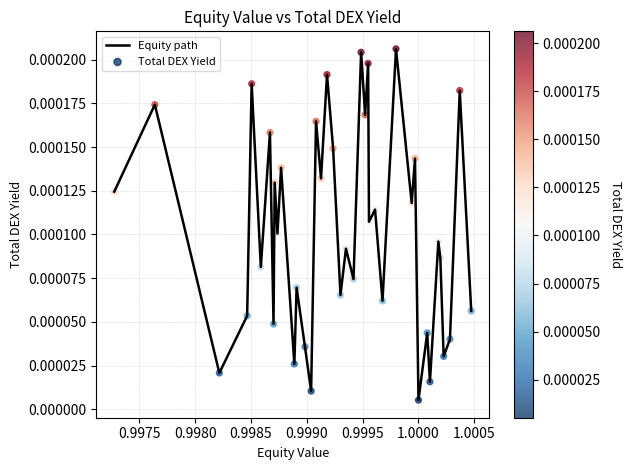

Does the chart have visible grid lines?

Yes